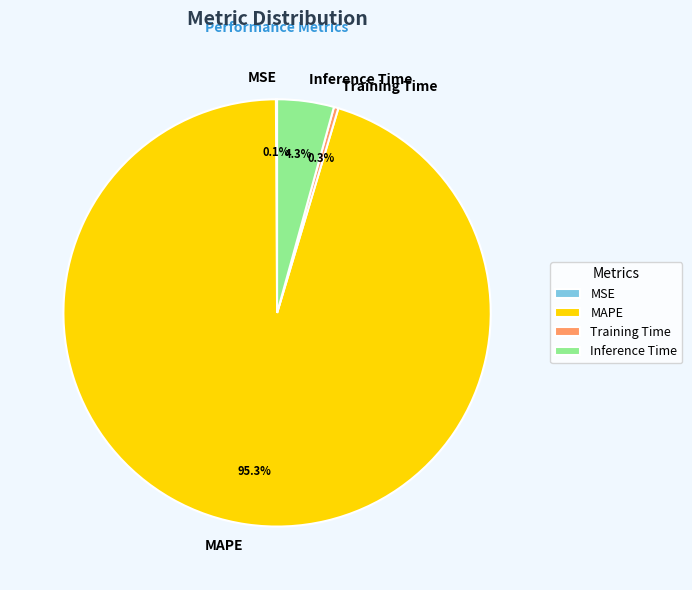

Is there any slice that represents more than half of the pie?

Yes